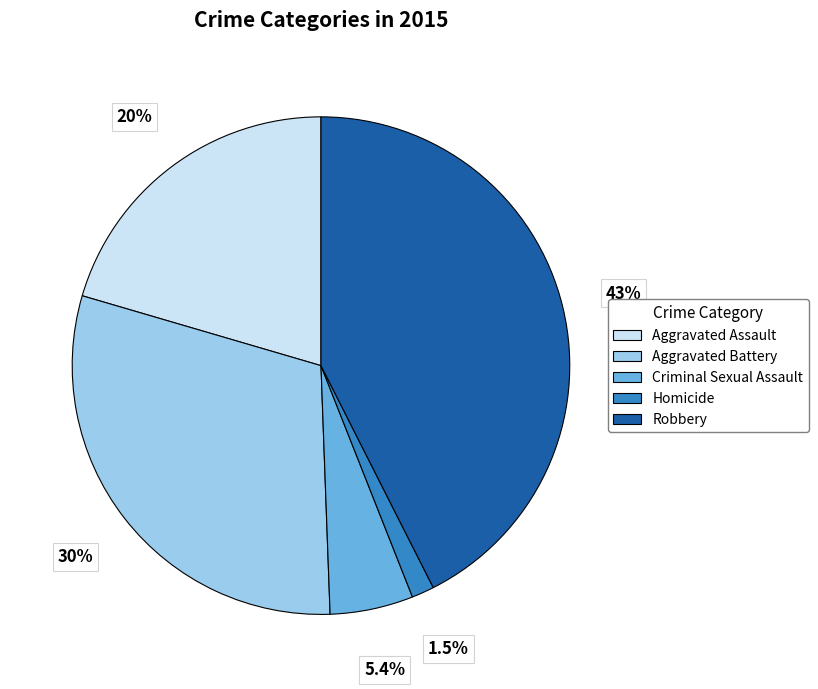

Approximately how many times larger is the value at Homicide compared to Aggravated Assault?

0.1